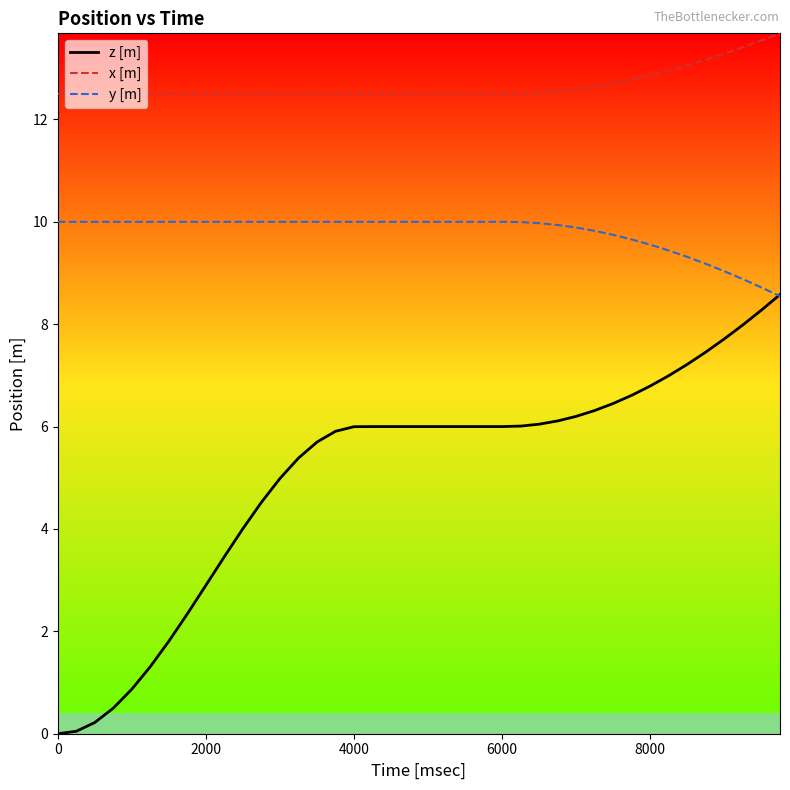

How many lines are shown in the chart?

3